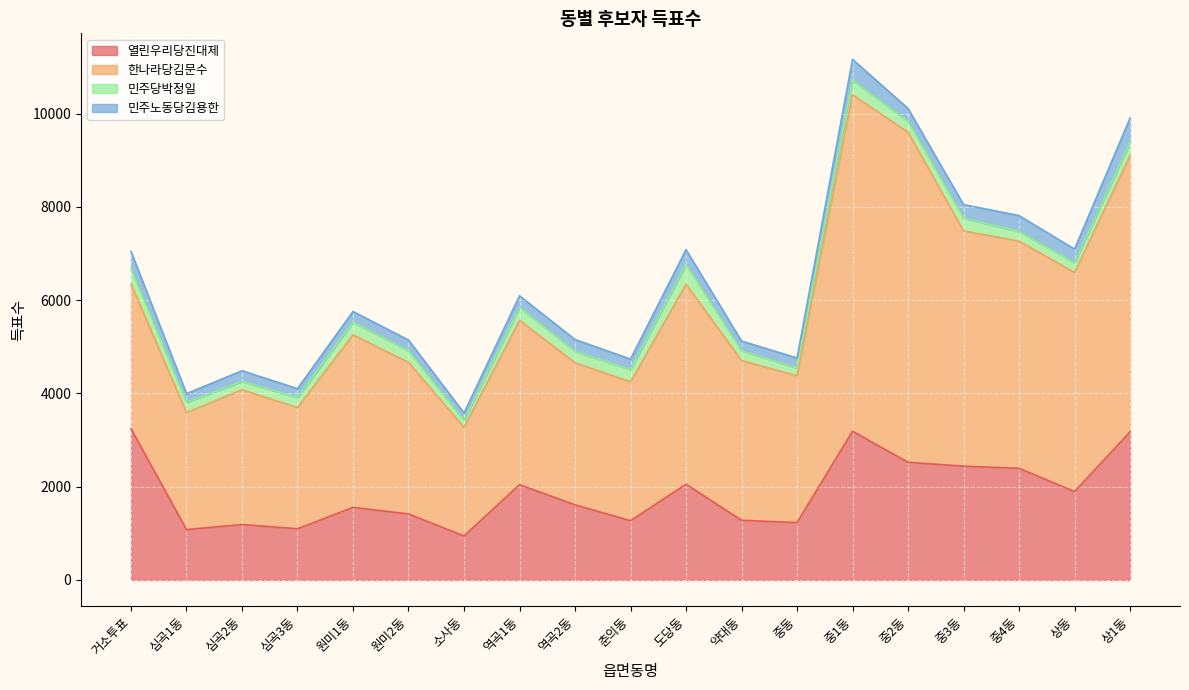

What is the smallest value displayed?

148